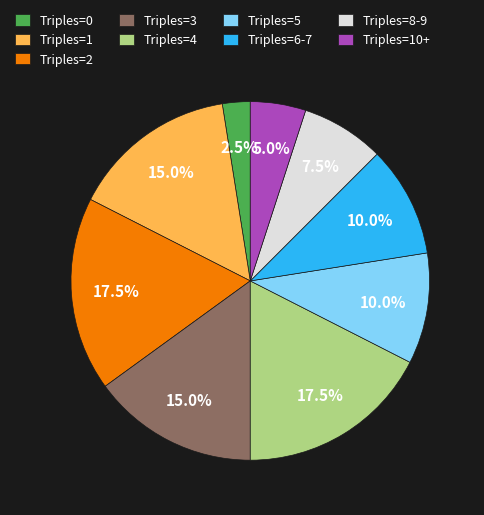

Is the sum of Triples=2 and Triples=0 greater than half?

No